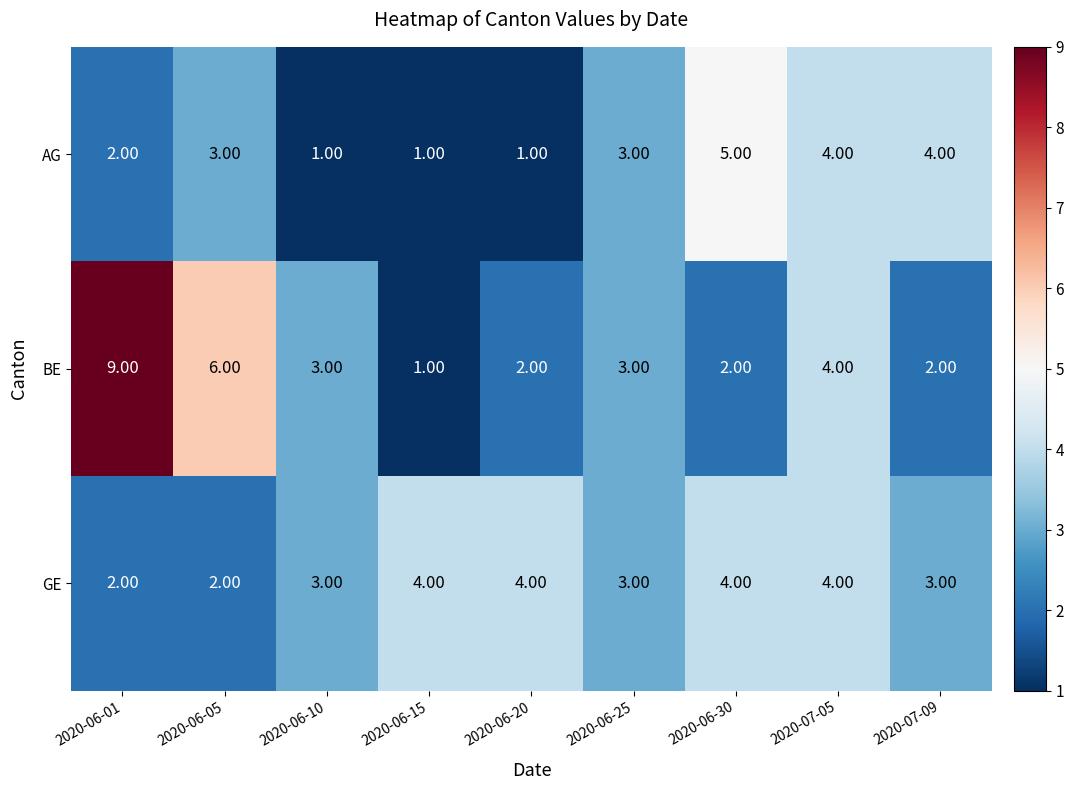

What is the total value across all series at 2020-07-05?

12